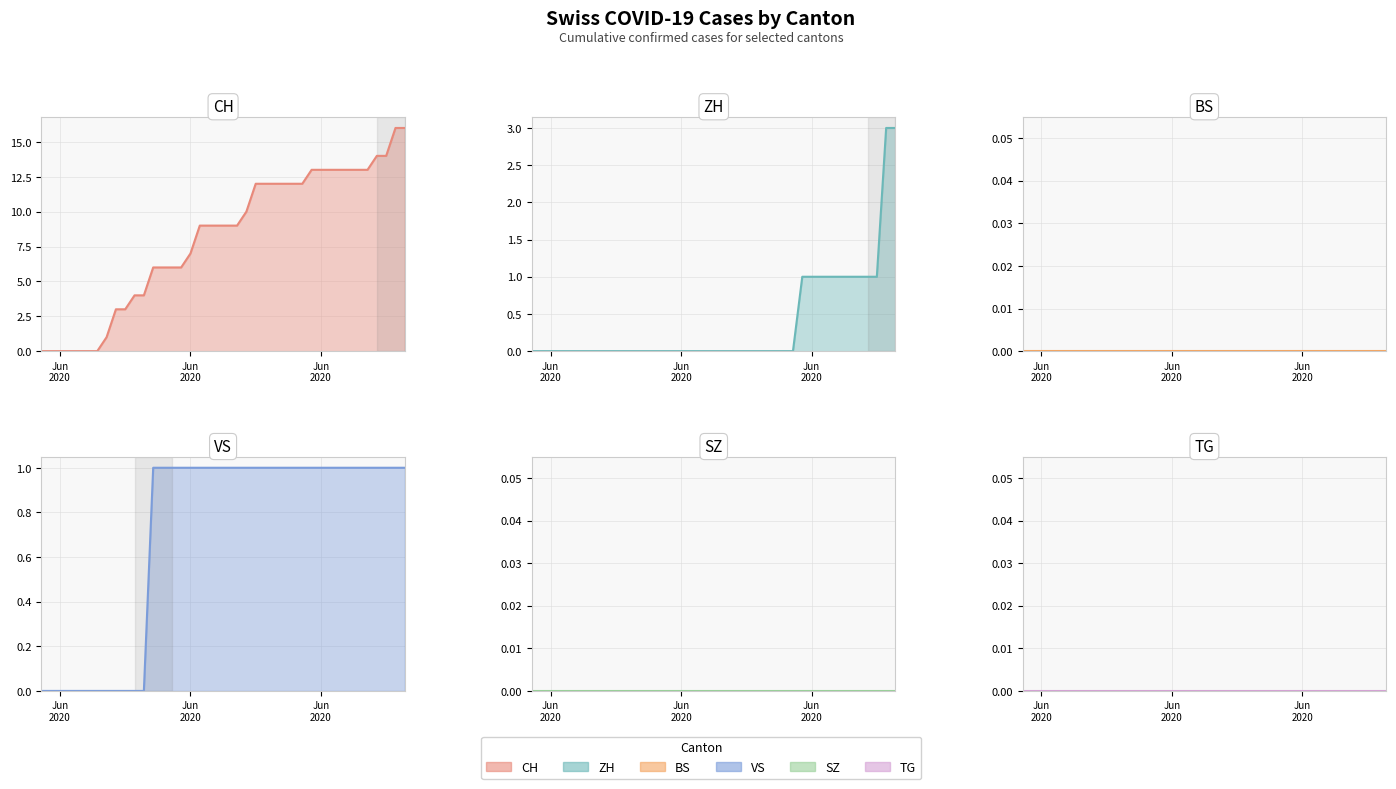

How many series are shown in this chart?

6